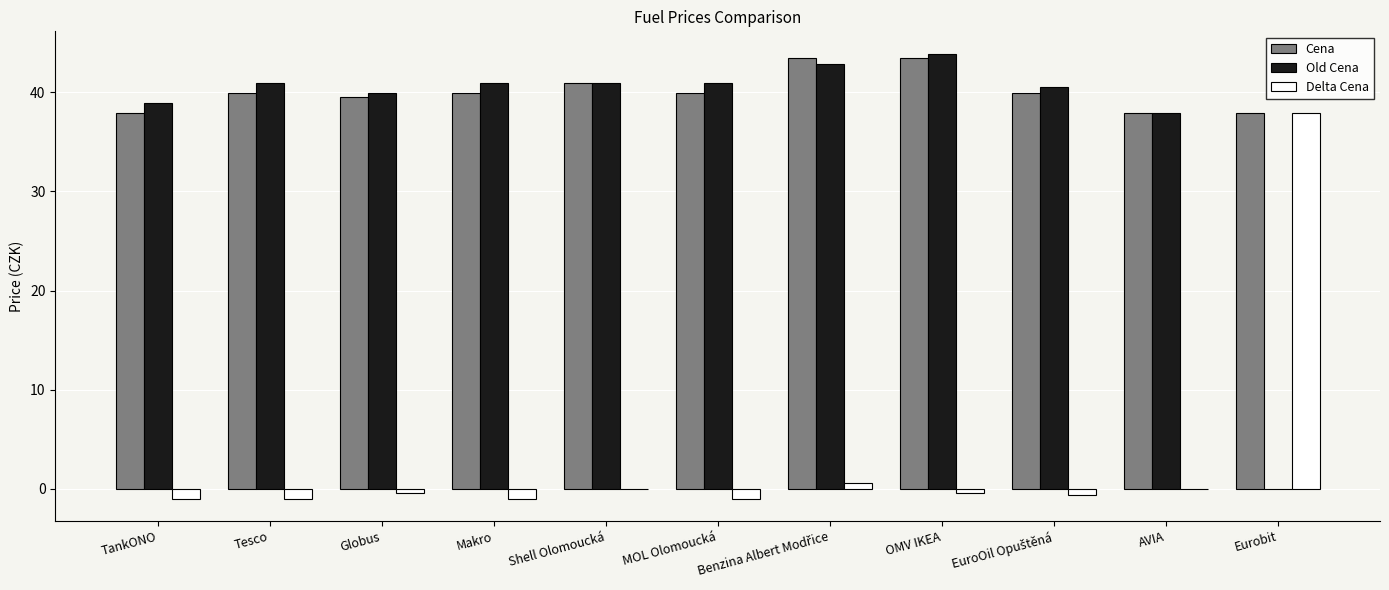

What is the sum of the Delta Cena values at Shell Olomoucká and Makro?

-1.0